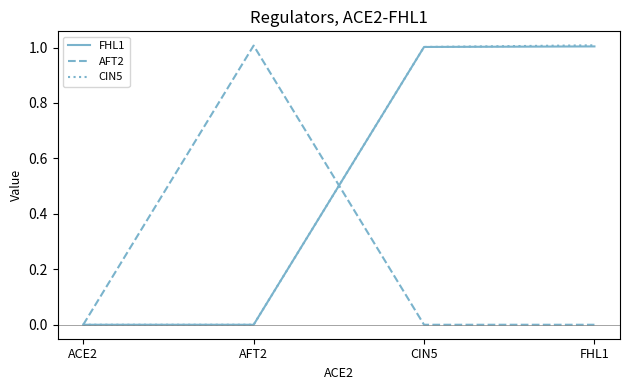

The CIN5 series shows 1.0 at FHL1. True or false?

True